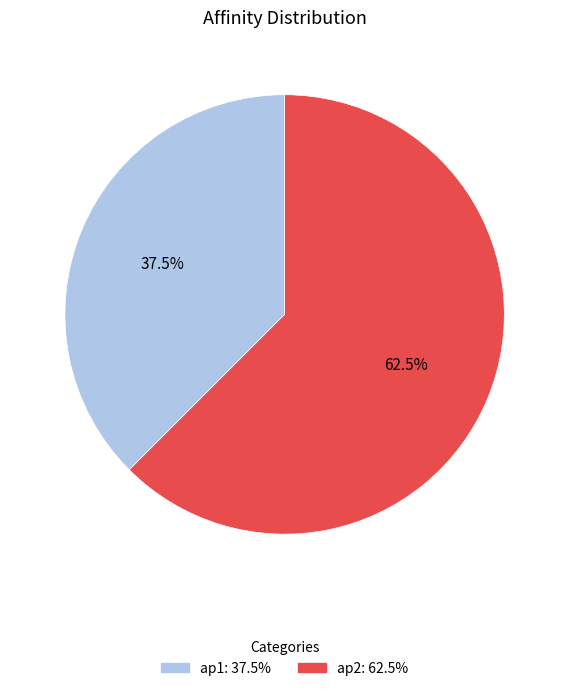

Which slice is the smallest?

ap1